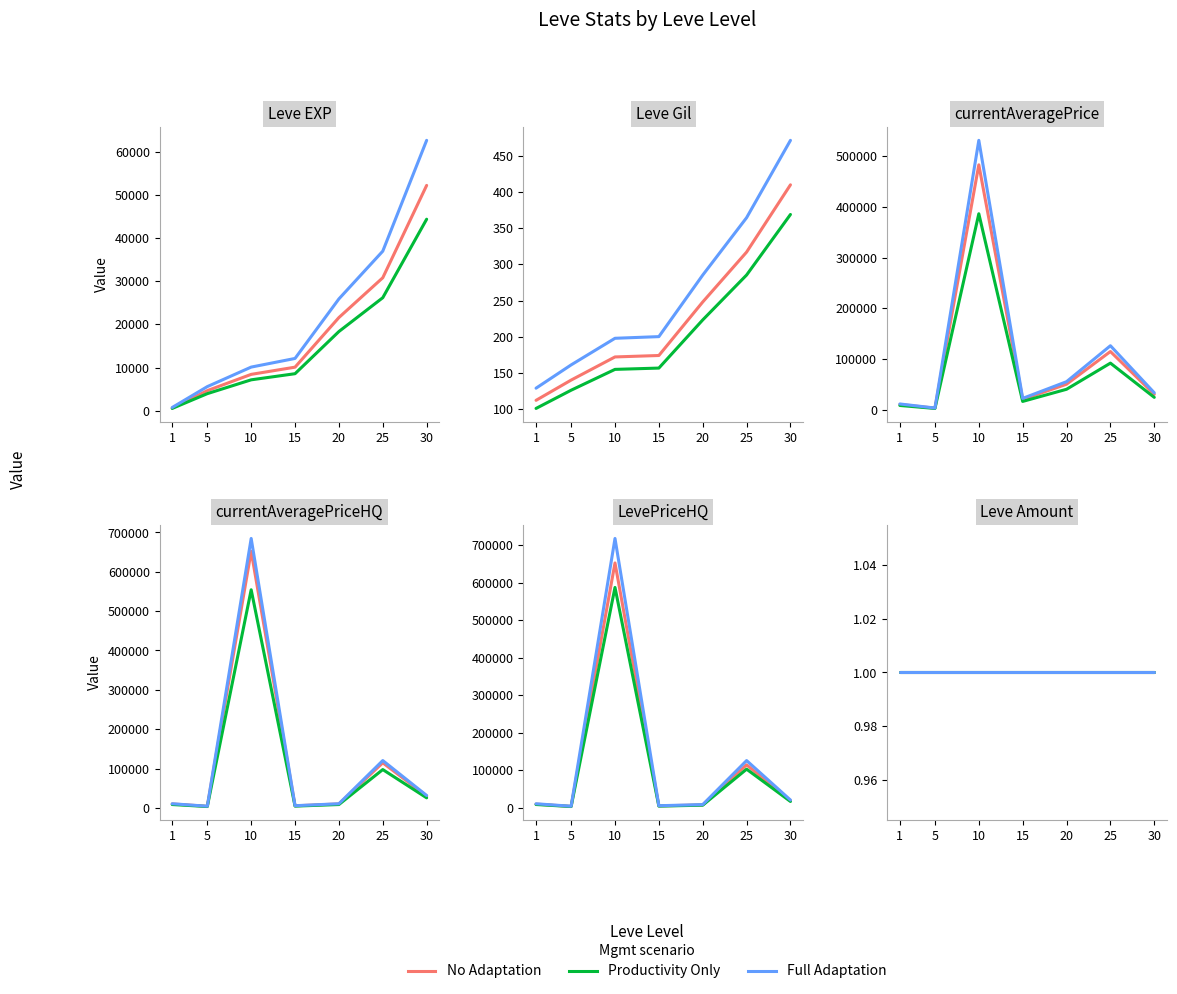

Which series changed the most between 1 and 25?

currentAveragePrice